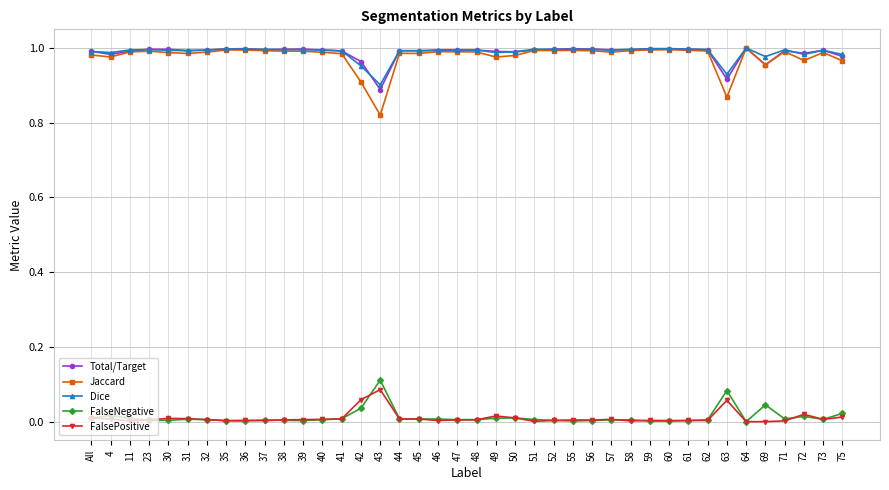

Count the number of data series in this chart.

5